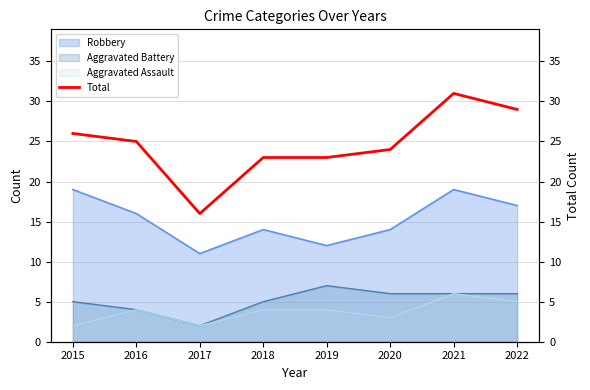

What is the value of the 5th point from the left?

23